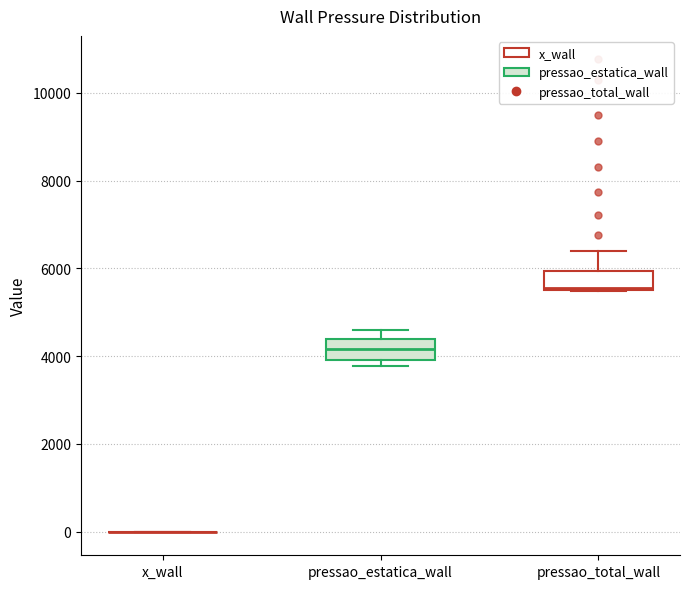

Reading left to right, read every box against the y-axis: the position of its median line, the range the box covers, and the ends of its whiskers. The values are not printed on the chart, so give them approximately, as read against the axis.

x_wall: box collapsed to a line at 0, whiskers 0 to 0
pressao_estatica_wall: median 4200, box 4000 to 4400, whiskers 3800 to 4600
pressao_total_wall: median 5600, box 5600 to 6000, whiskers 5400 to 6400